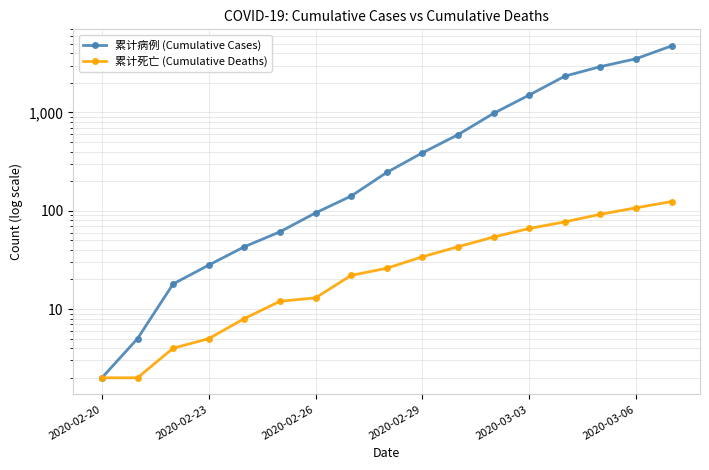

How many categories are shown in the chart?

17